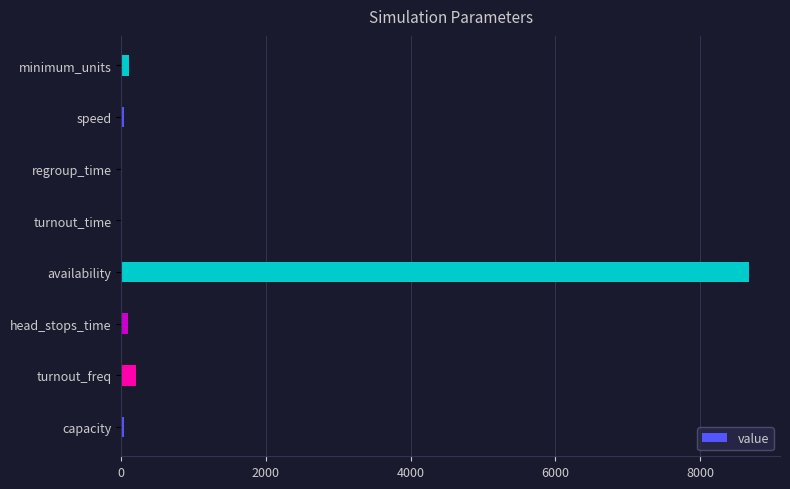

What is the sum of all values?

9146.6